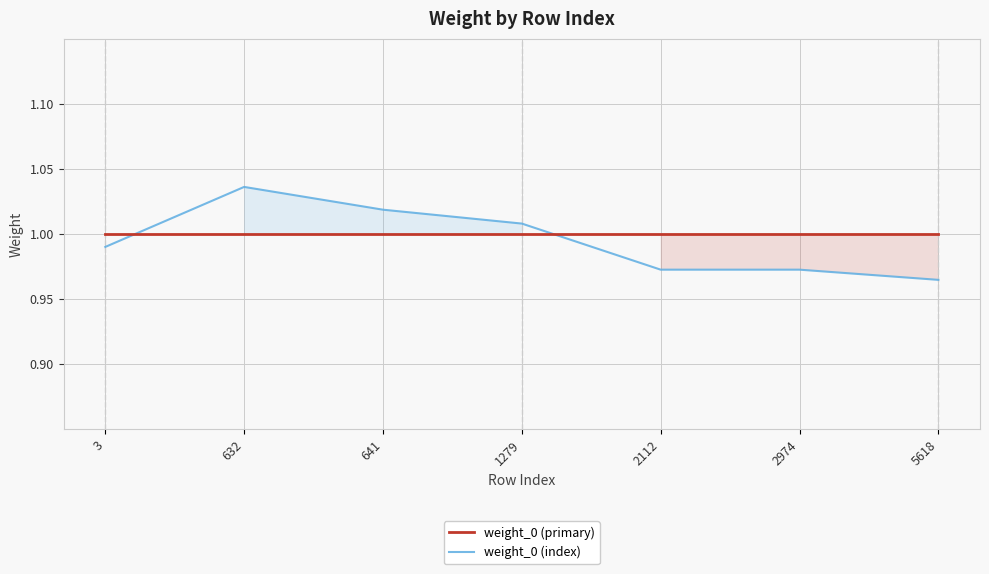

Is it true that weight_0 (primary) equals 0.6 at 2974?

False